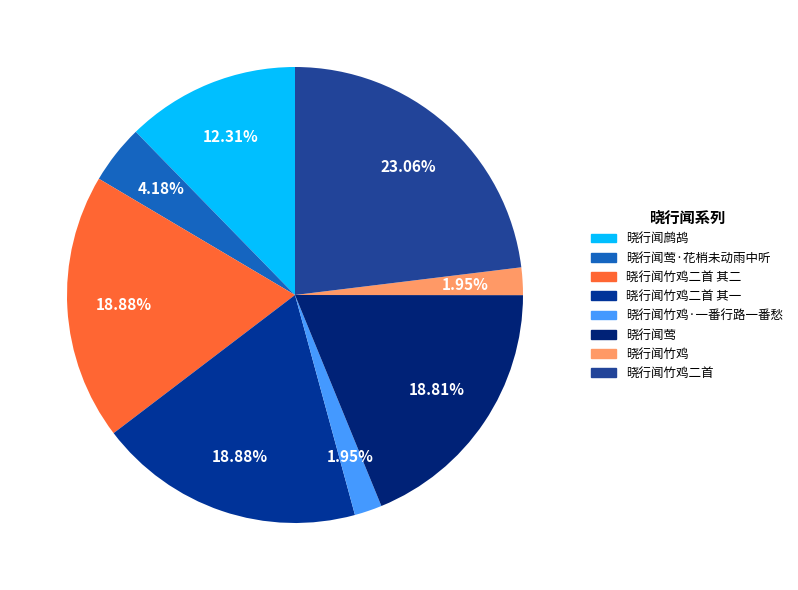

Count the number of slices in the pie.

8